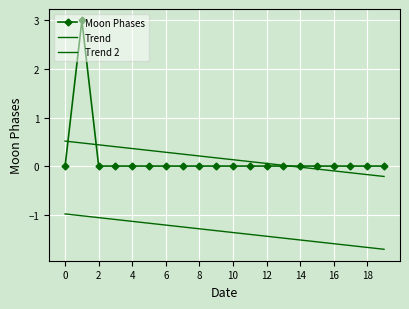

Rank the series by their maximum value, from highest to lowest.

Moon Phases, Trend, Trend 2